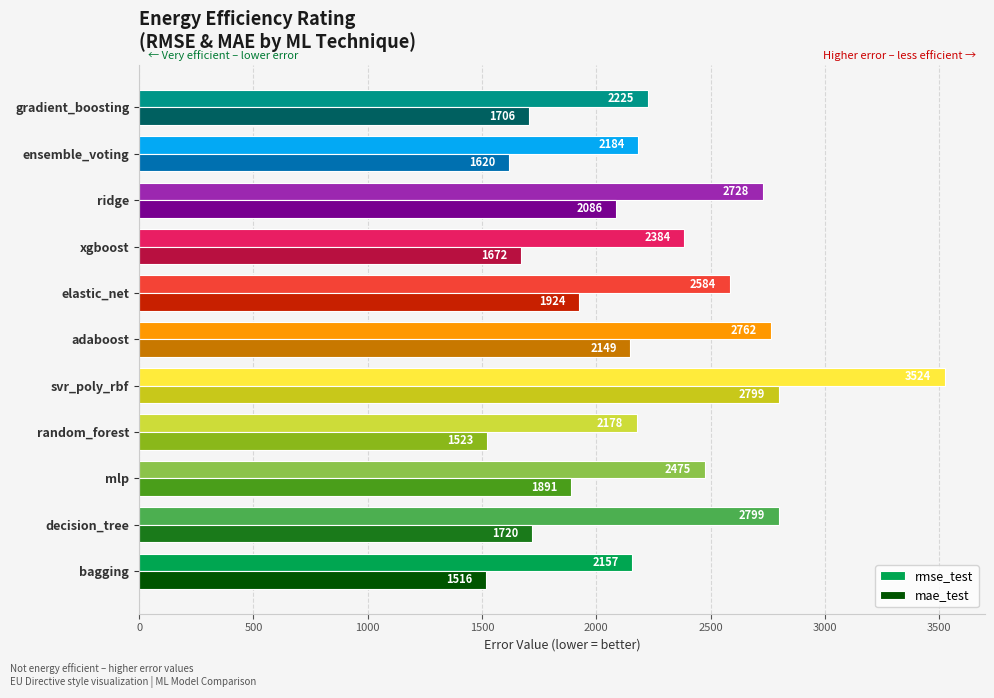

What are all the series names shown in the legend?

rmse_test, mae_test